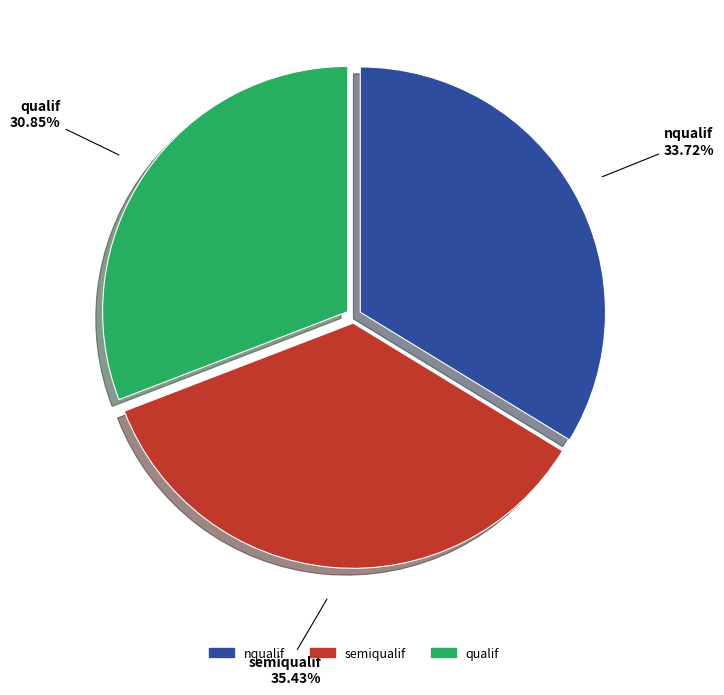

Count the number of slices in the pie.

3